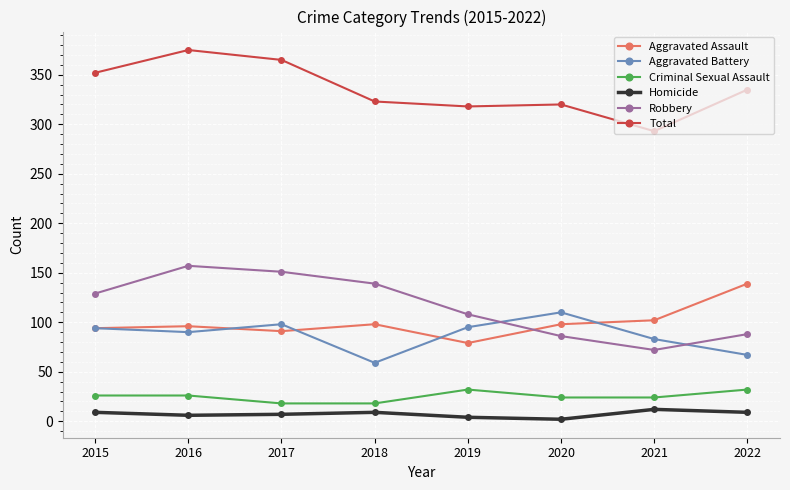

What is the sum of all Aggravated Assault values?

797